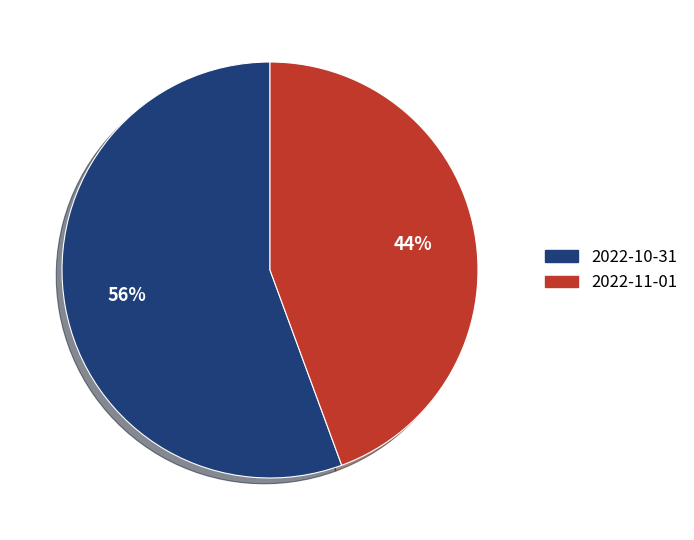

Between 2022-11-01 and 2022-10-31, which is larger?

2022-10-31